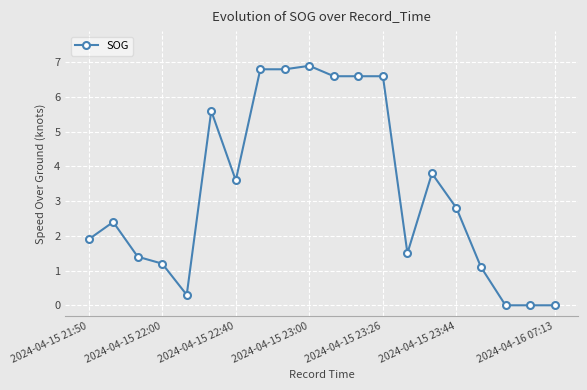

What is the difference between the maximum and minimum values?

6.9